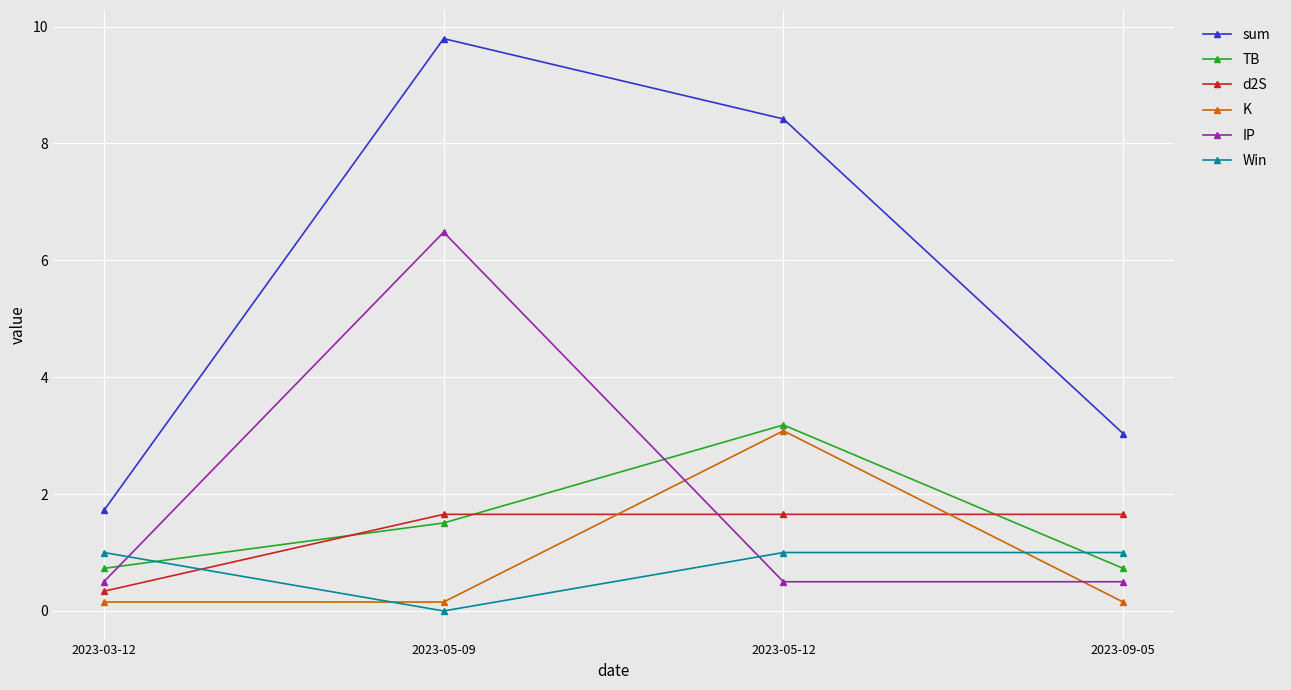

Which label corresponds to the smallest value in the chart?

2023-05-09